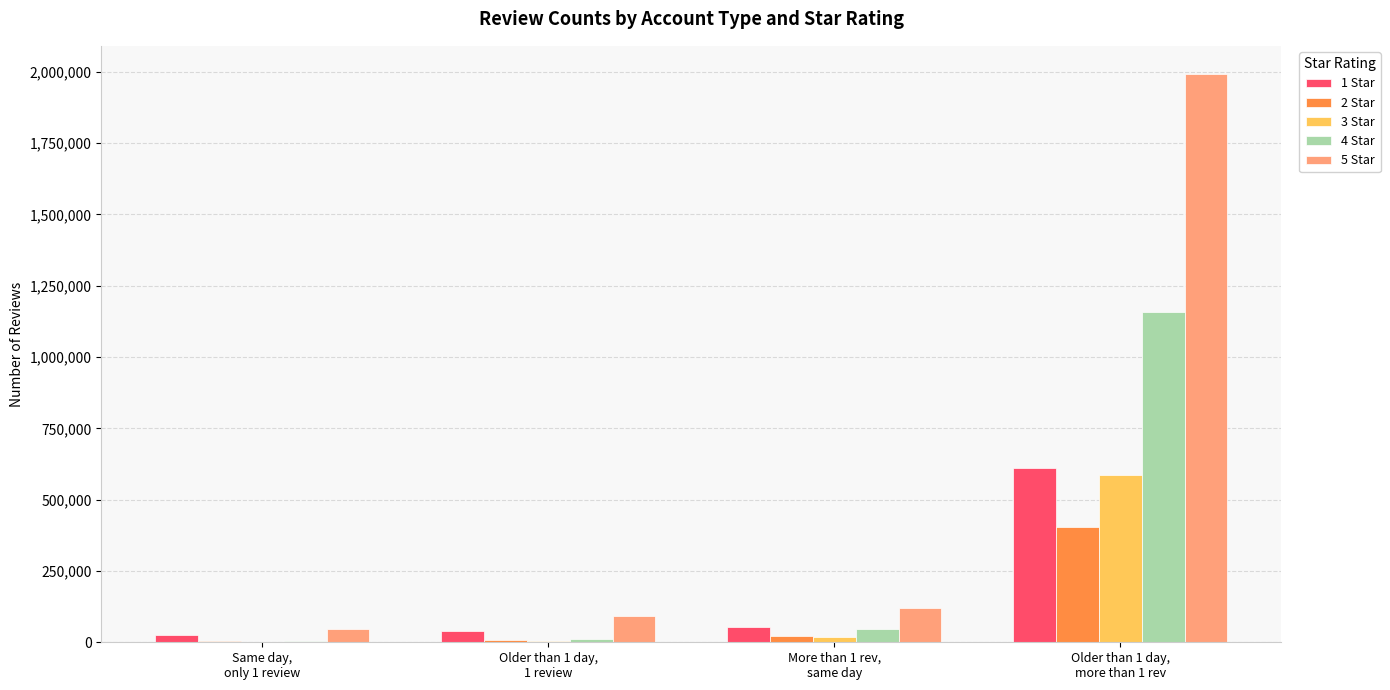

Which series has the largest total across all categories?

5 Star